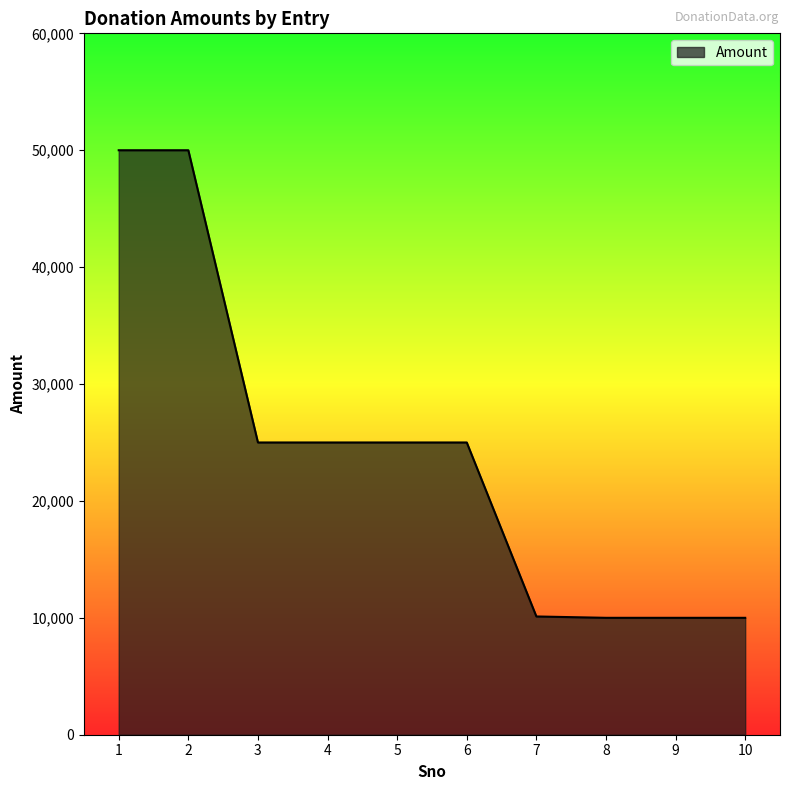

What is the difference between the maximum and minimum values?

40000